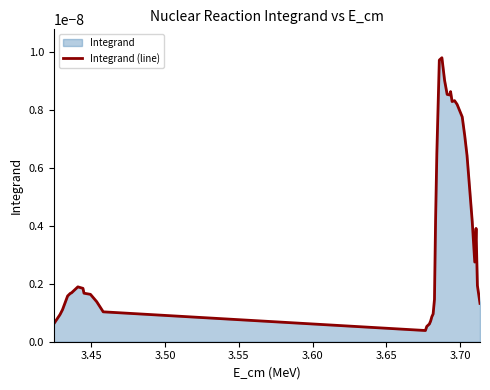

How many distinct data groups are displayed?

1